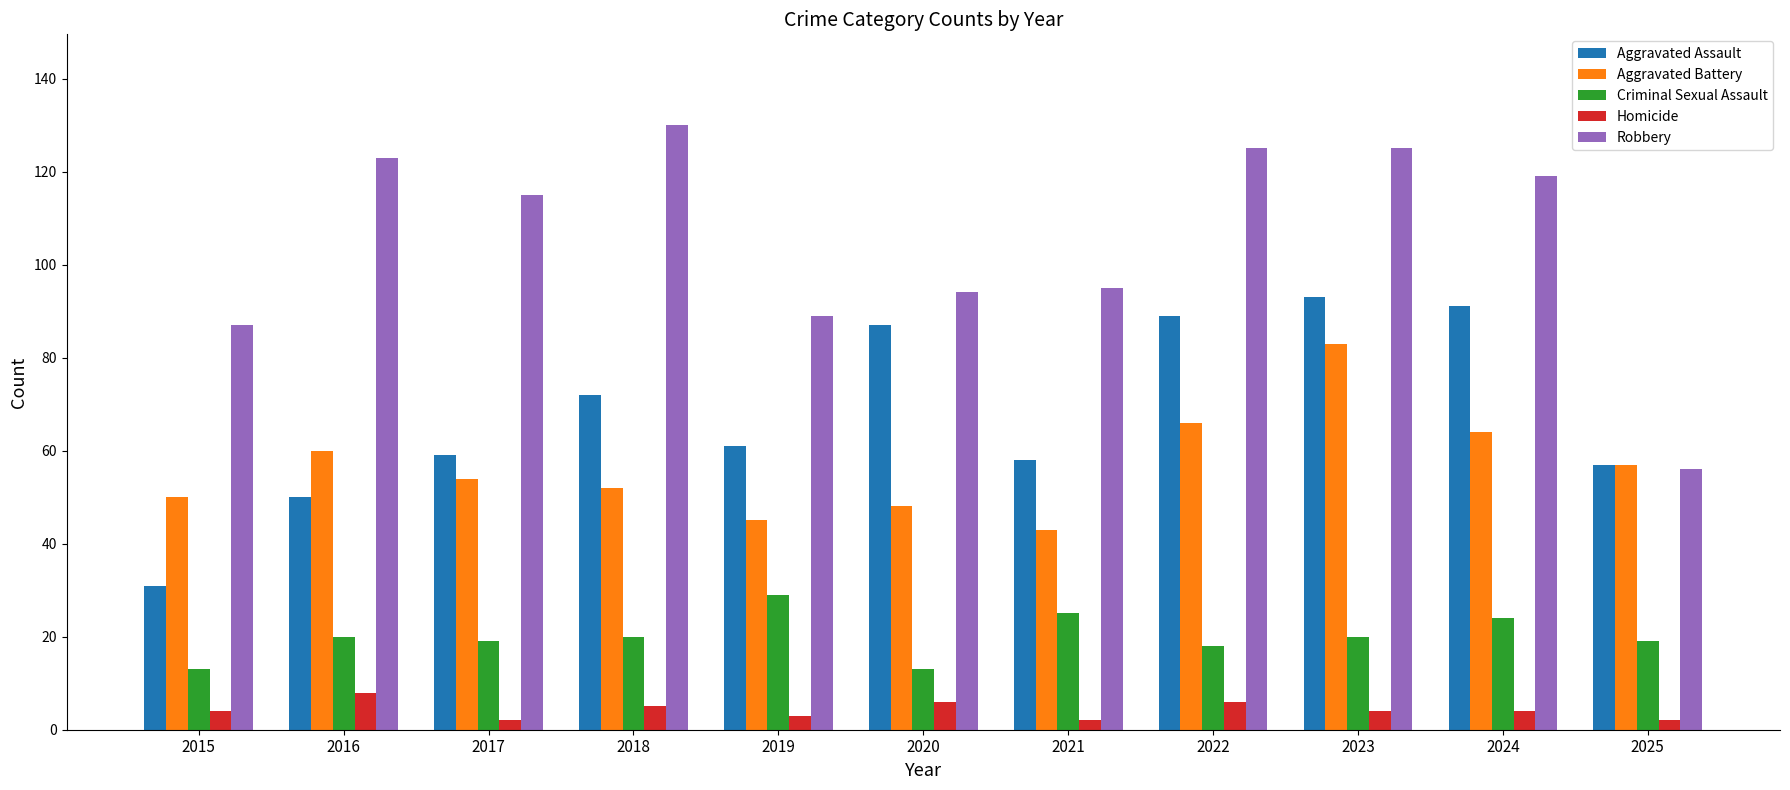

Which series has the largest total across all categories?

Robbery